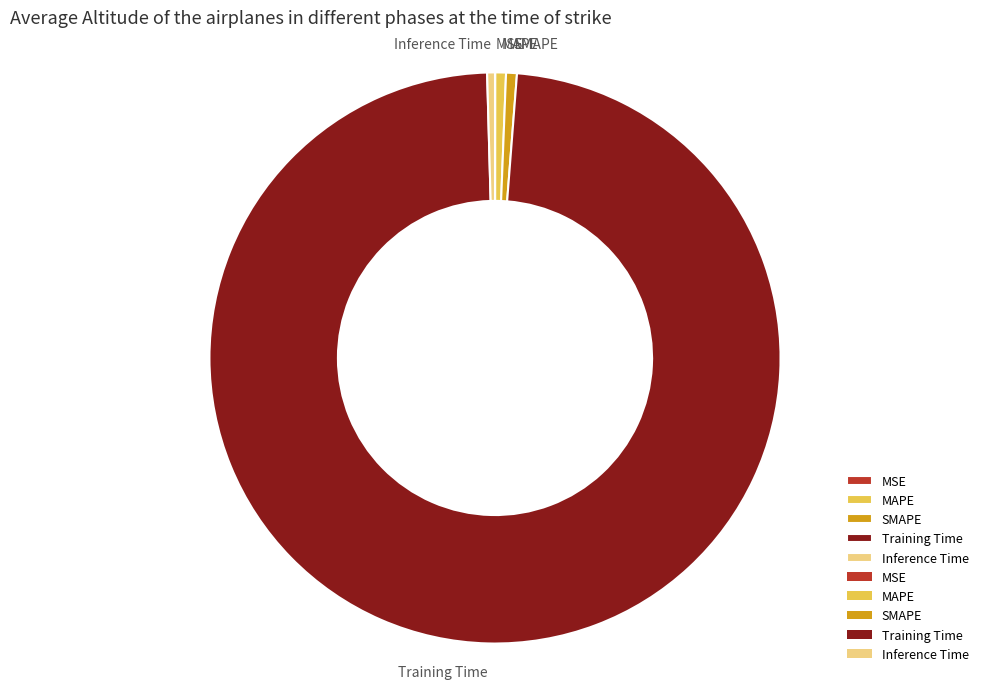

Do MAPE and Training Time together represent more than half of the pie?

Yes